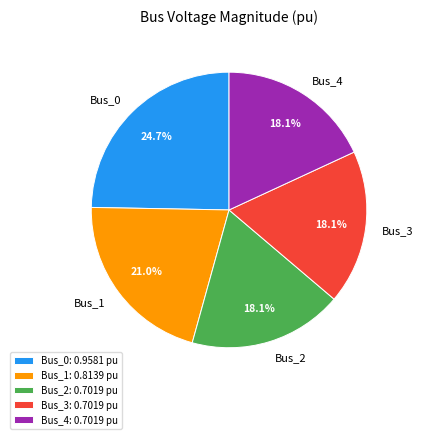

True or false: Bus_3 accounts for 18% of the total.

True